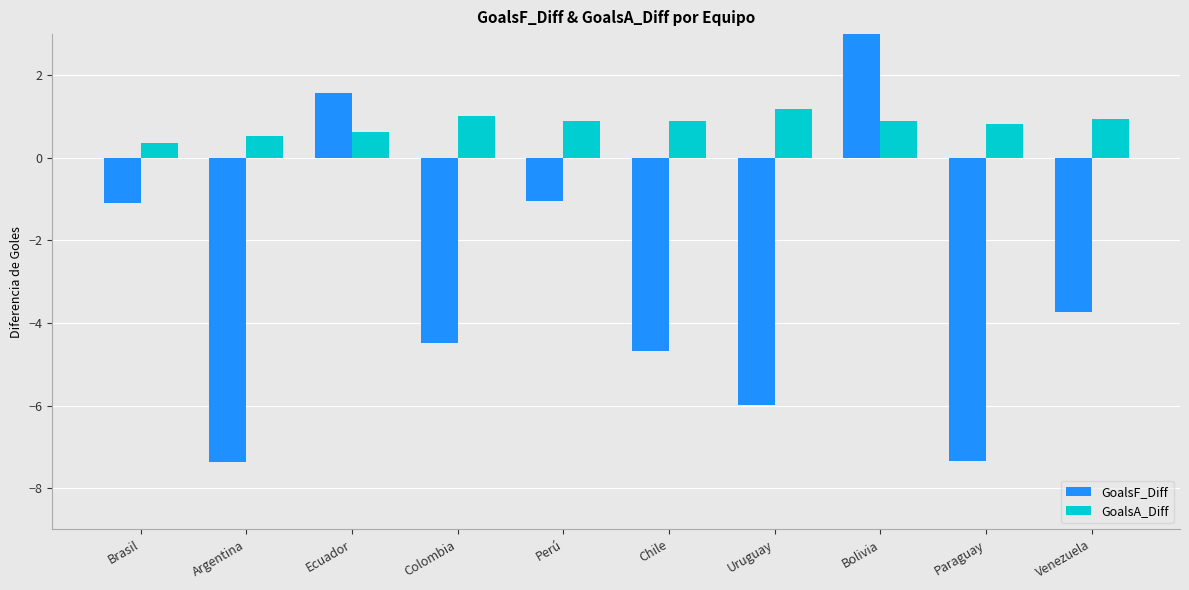

The GoalsF_Diff series shows -2.0 at Uruguay. True or false?

False